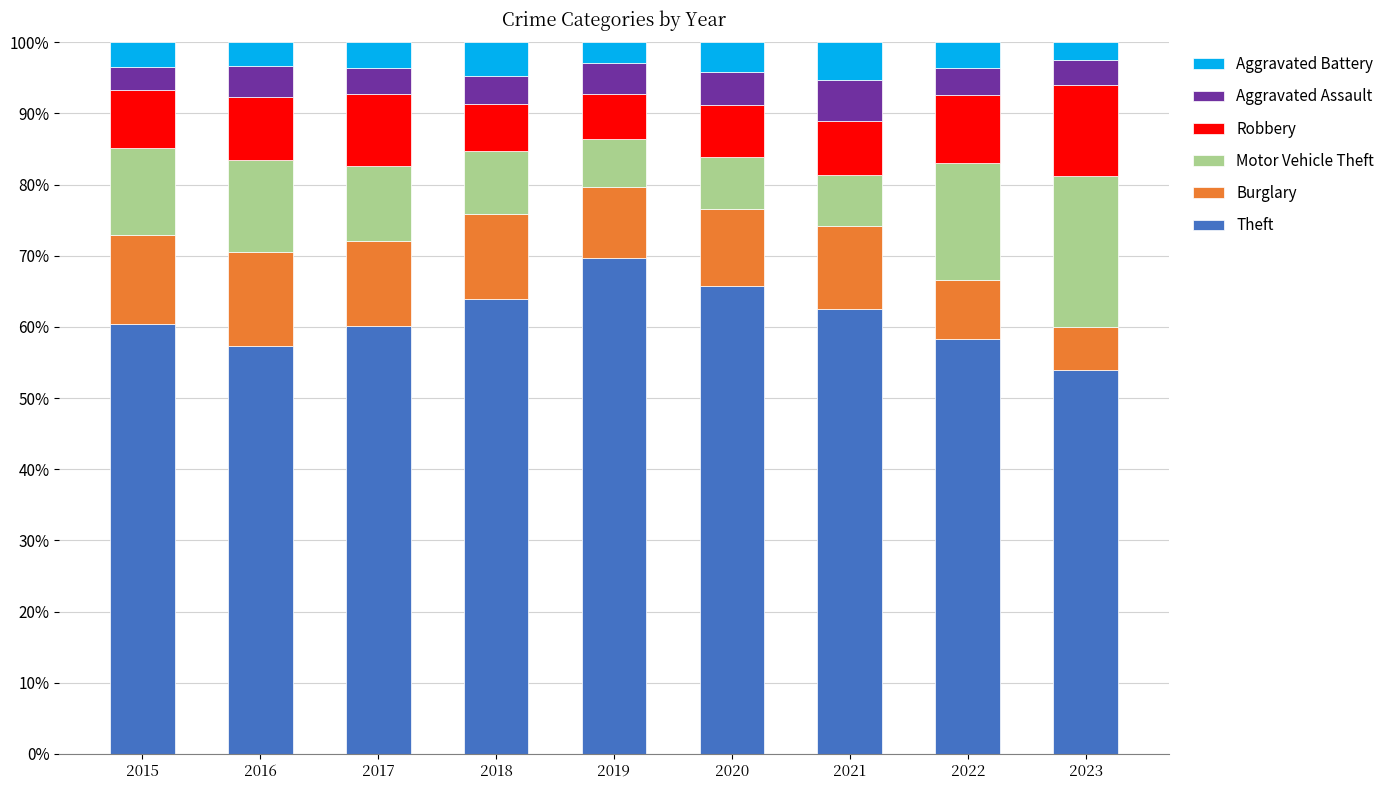

What is the total value across all series at 2022?

100.0